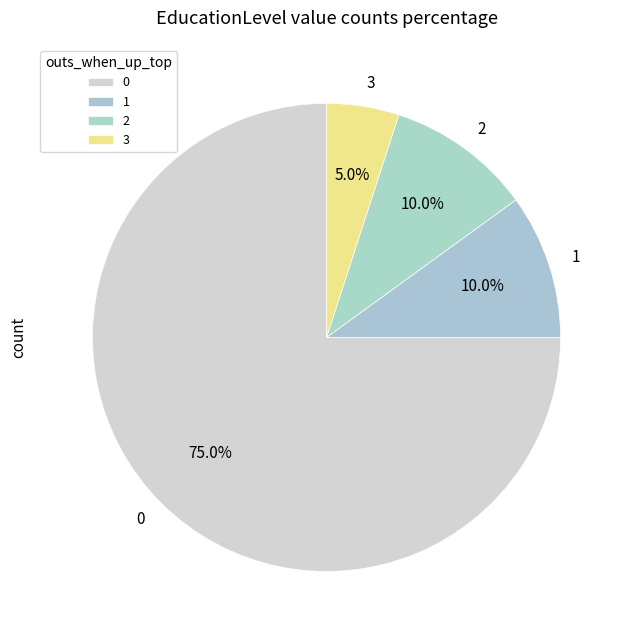

What percentage is NOT represented by 0?

25.0%